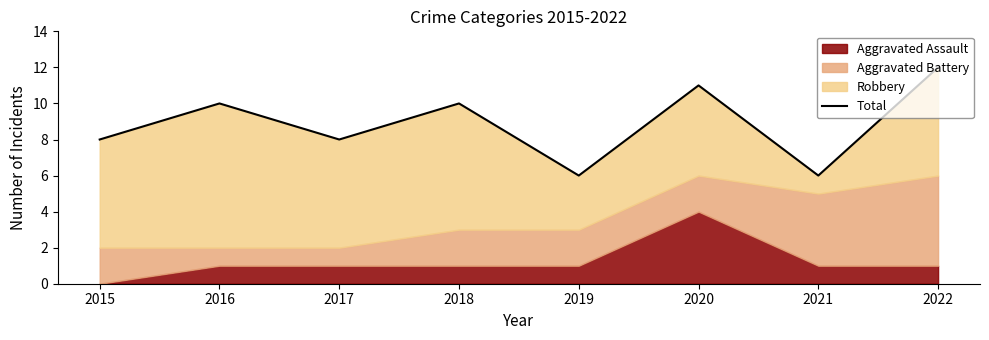

How many interior local peaks (higher than both neighbors) does the data have?

3